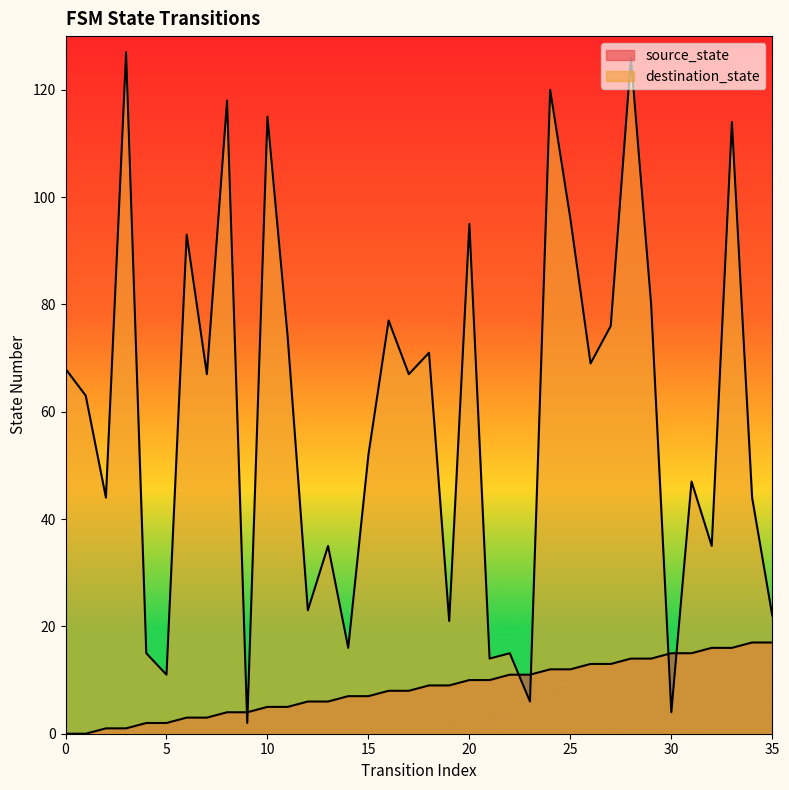

Reading left to right, transcribe all the data shown in this chart.

source_state: 0	0	1	1	2	2	3	3	4	4	5	5	6	6	7	7	8	8	9	9	10	10	11	11	12	12	13	13	14	14	15	15	16	16	17	17
destination_state: 68	63	44	127	15	11	93	67	118	2	115	74	23	35	16	52	77	67	71	21	95	14	15	6	120	96	69	76	126	80	4	47	35	114	44	22